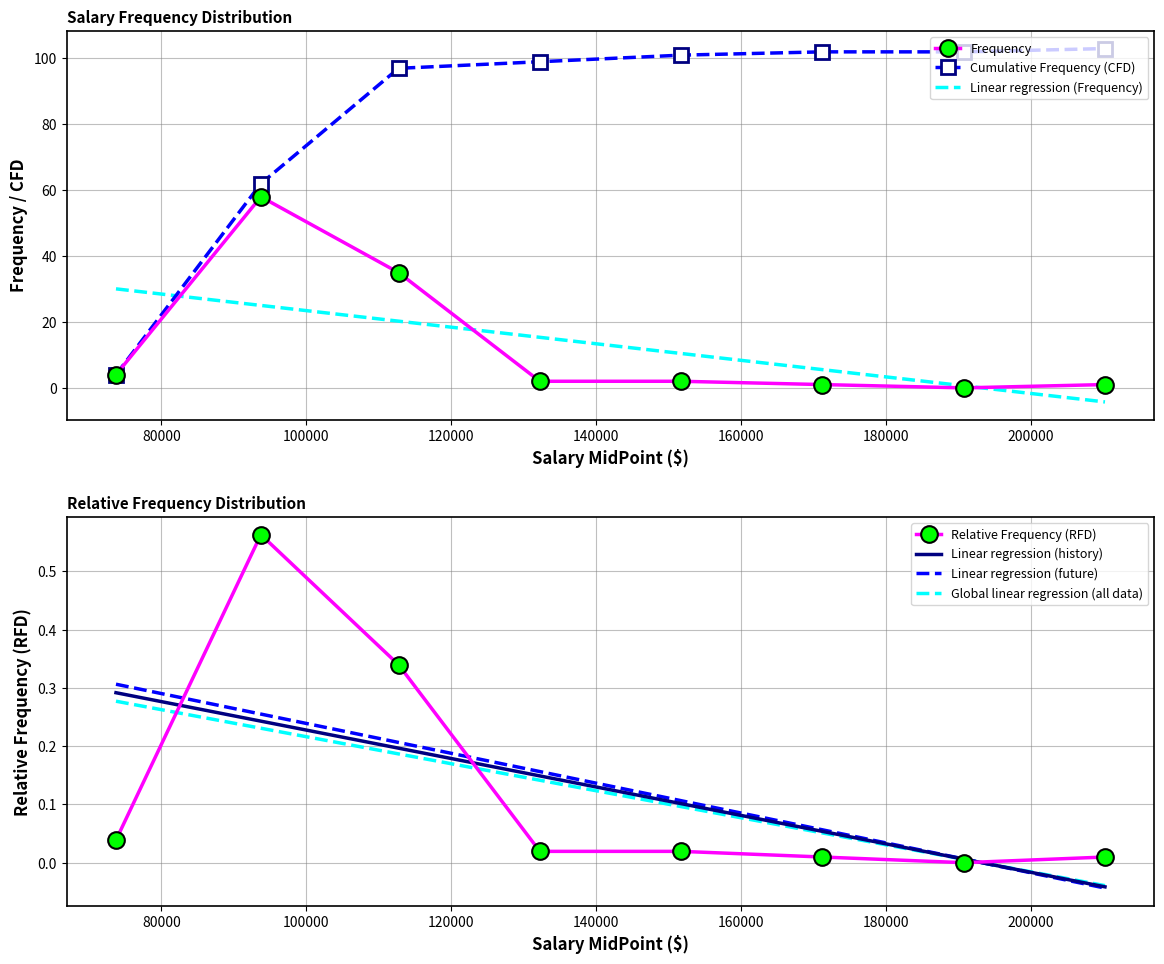

At which category does Frequency reach its first local valley?

181000-200500